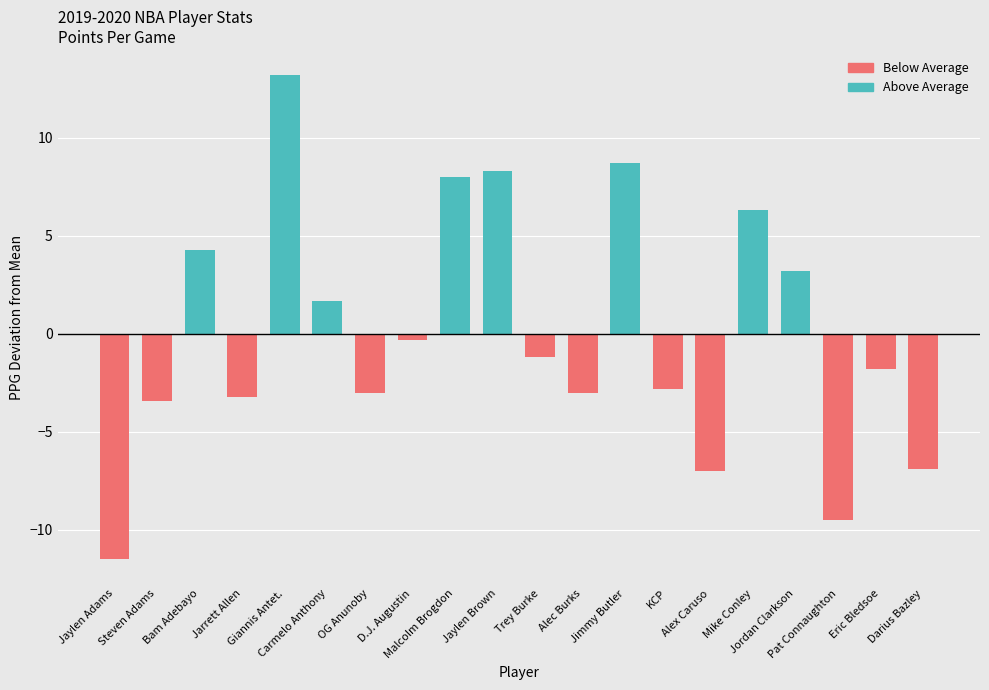

What is the maximum value shown in the chart?

13.2